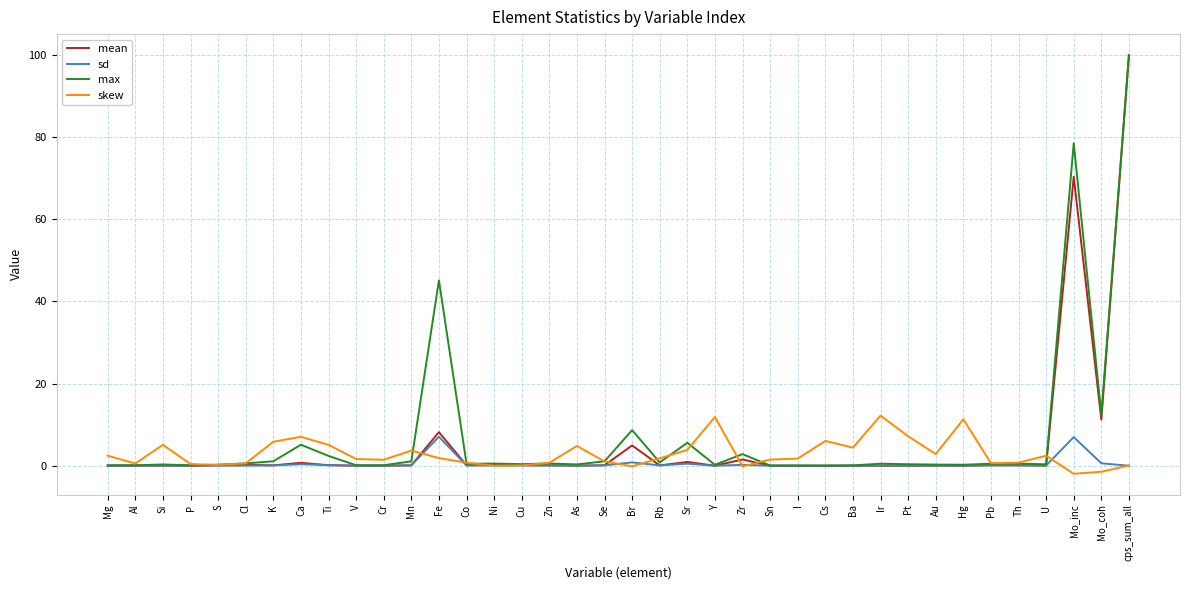

What is the average value of the skew series?

2.8